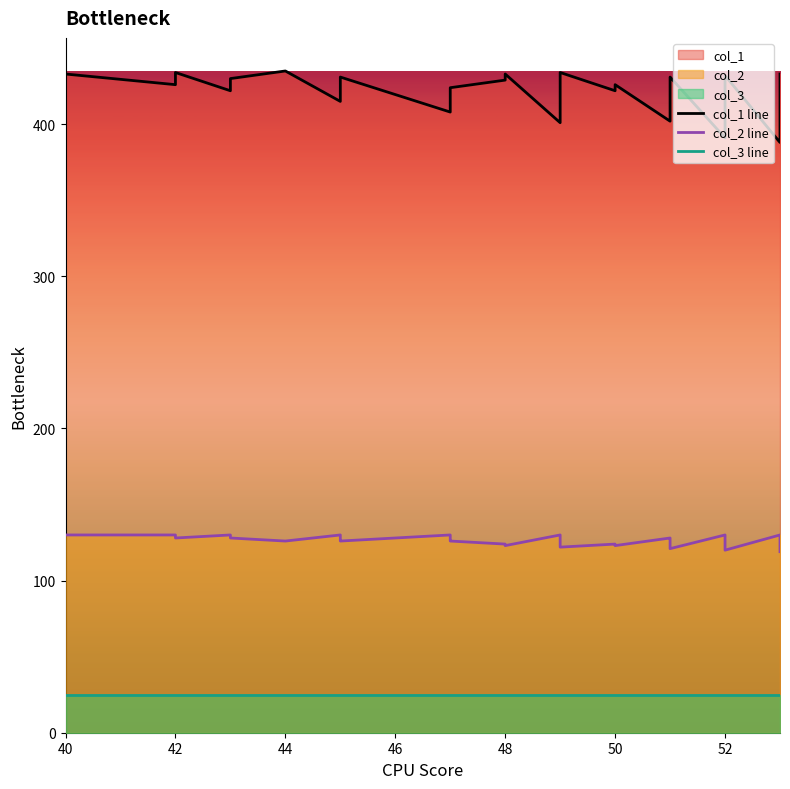

What is the highest value of the col_1 line series?

435